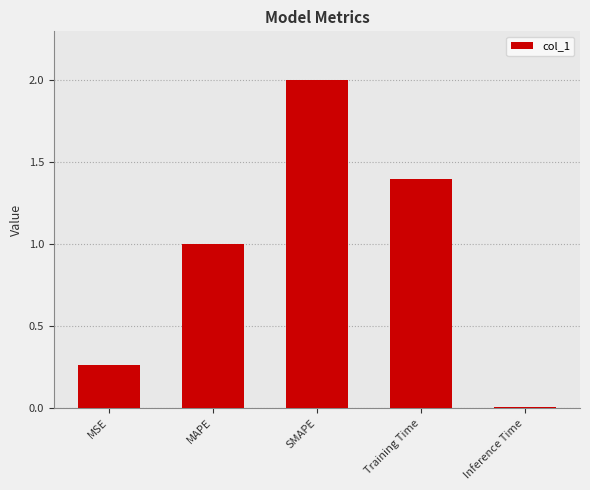

How many values exceed 1?

3